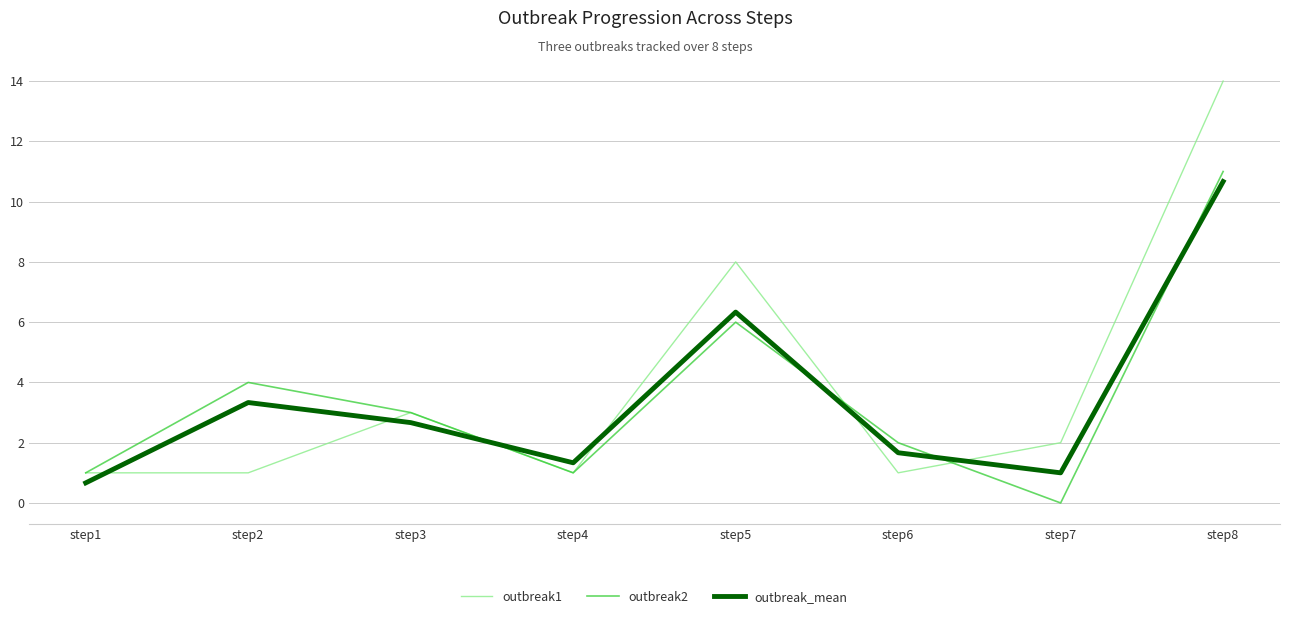

The outbreak2 series shows 1.0 at step1. True or false?

True